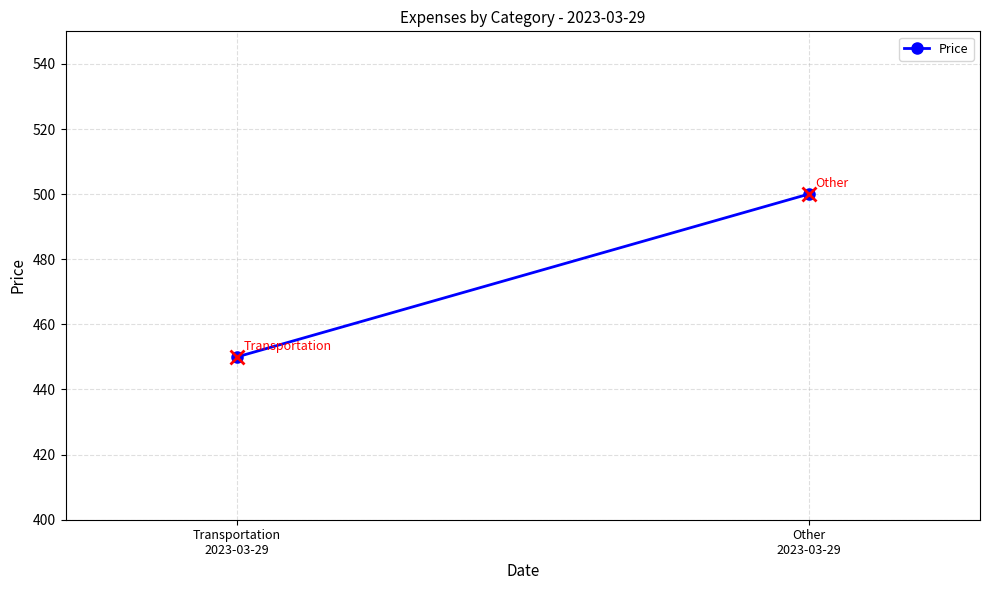

Reading right to left, extract all data points from this chart.

500	450